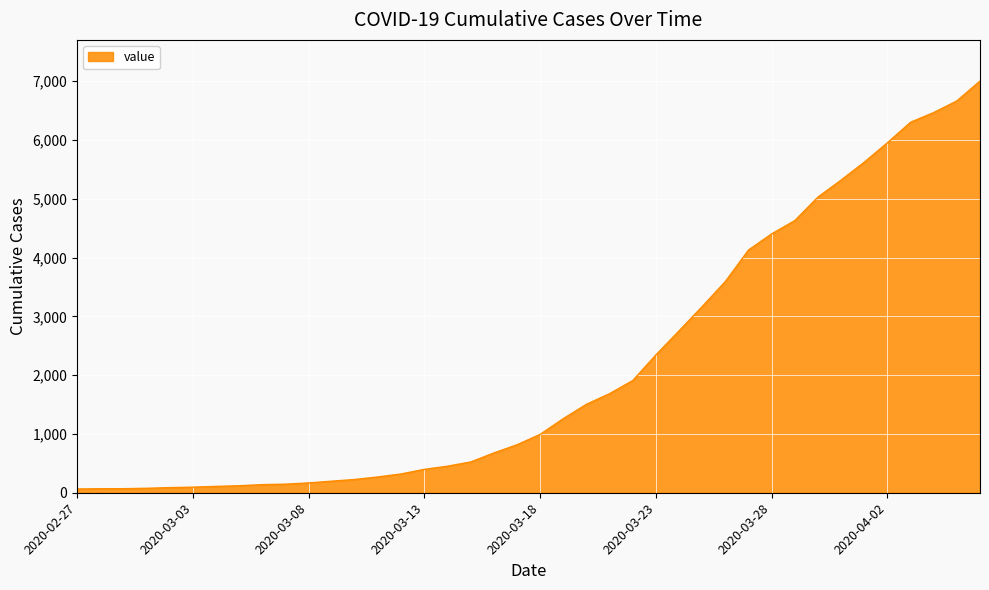

What is the difference between the maximum and minimum values?

6940